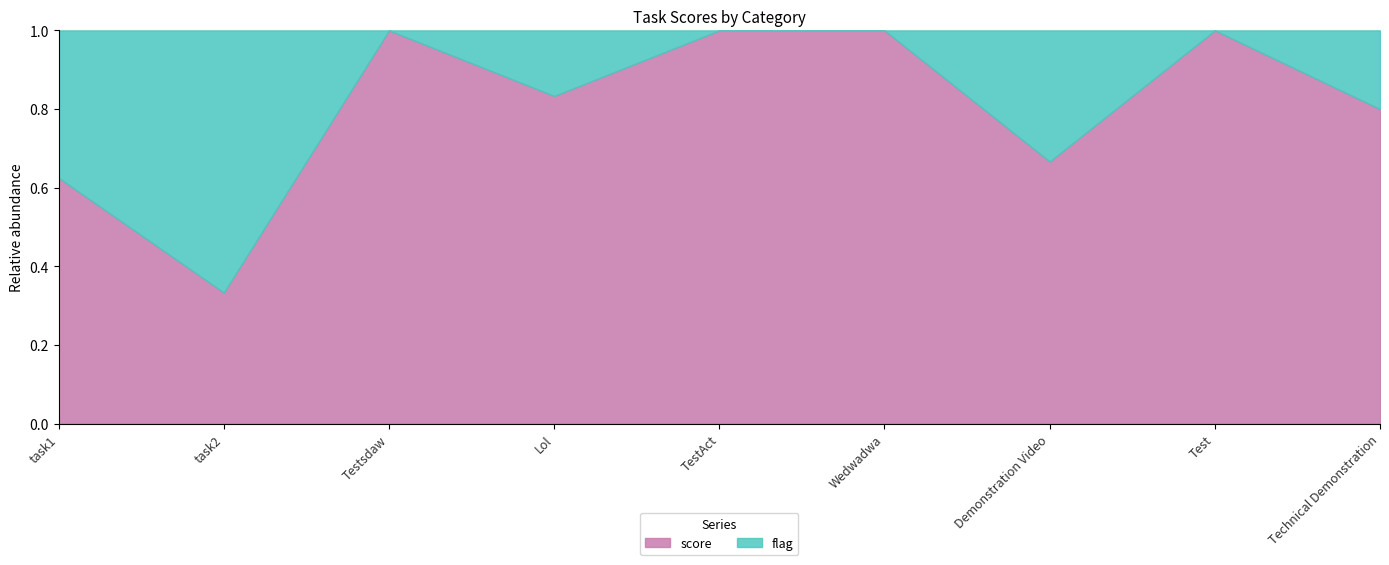

Is it true that score equals 1.7 at Wedwadwa?

False